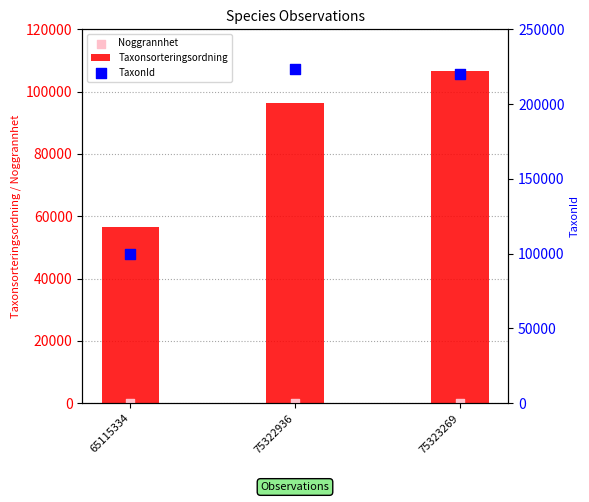

At which category is the sum across all series the highest?

75323269